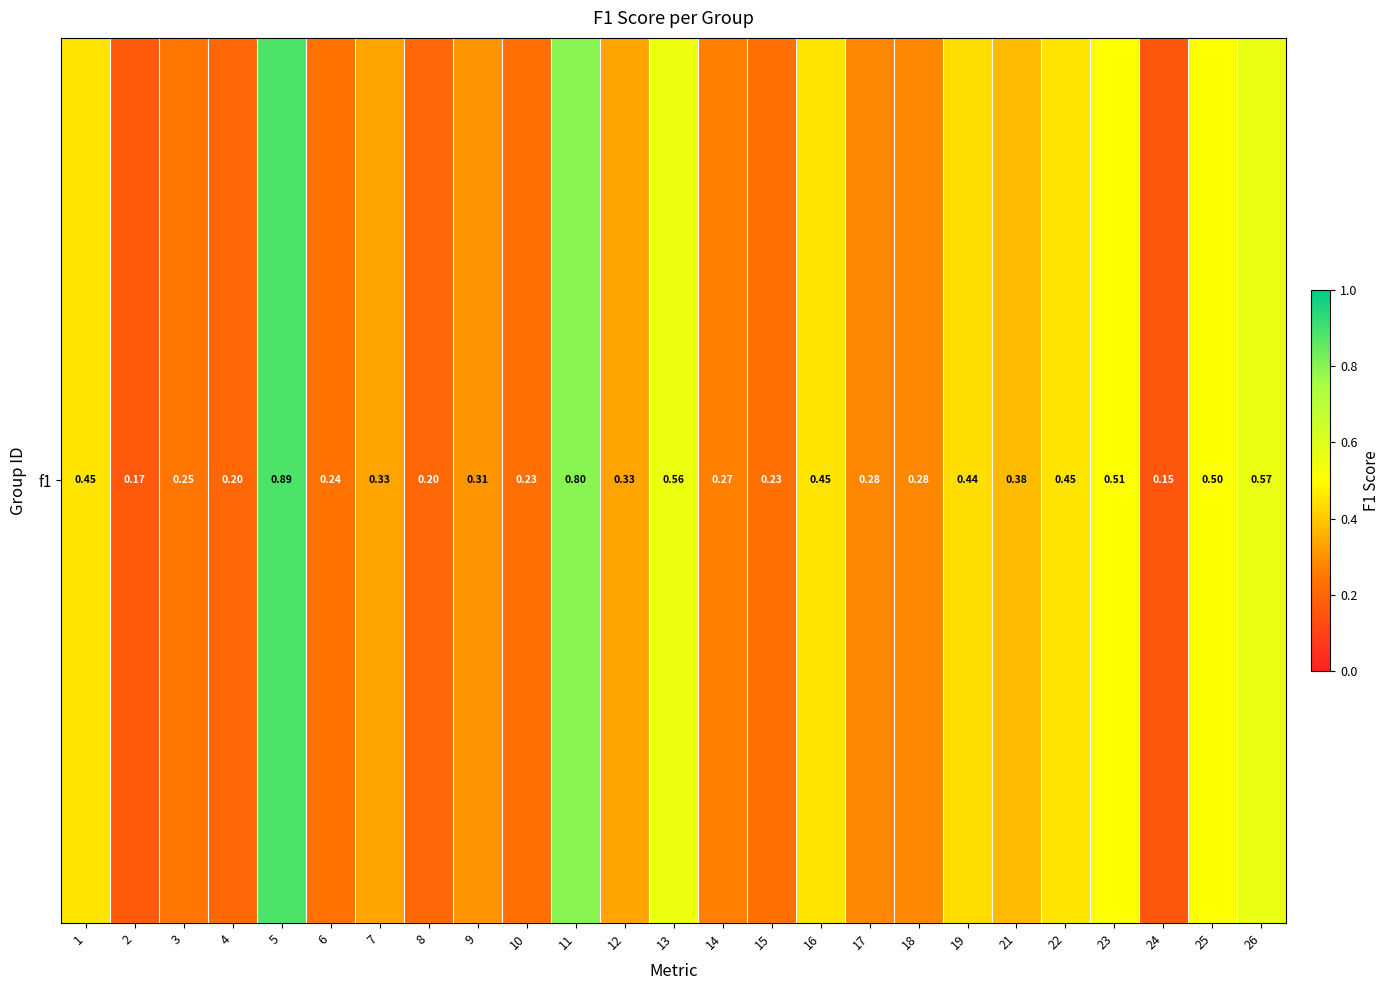

List the labels in order of value, smallest first.

24, 2, 4, 8, 10, 15, 6, 3, 14, 17, 18, 9, 7, 12, 21, 19, 16, 22, 1, 25, 23, 13, 26, 11, 5